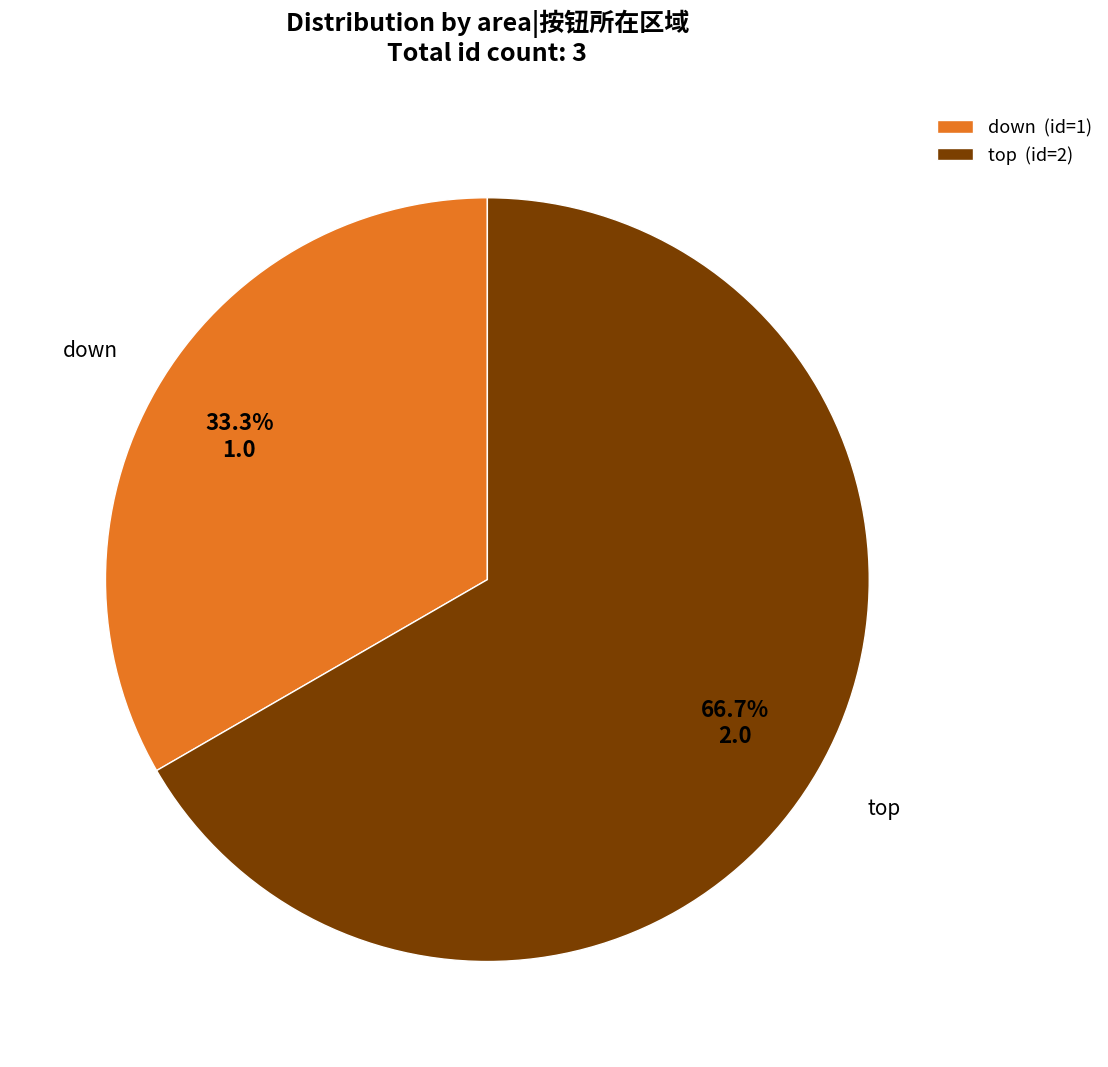

What is the largest slice in the pie chart?

top